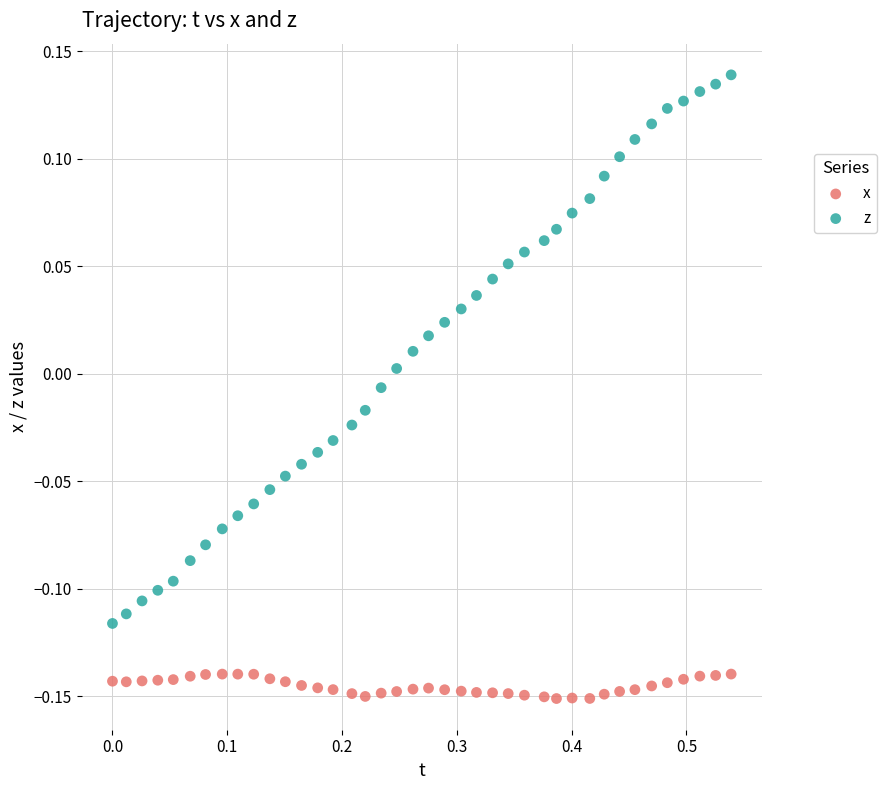

Which series reaches the minimum Y coordinate?

x